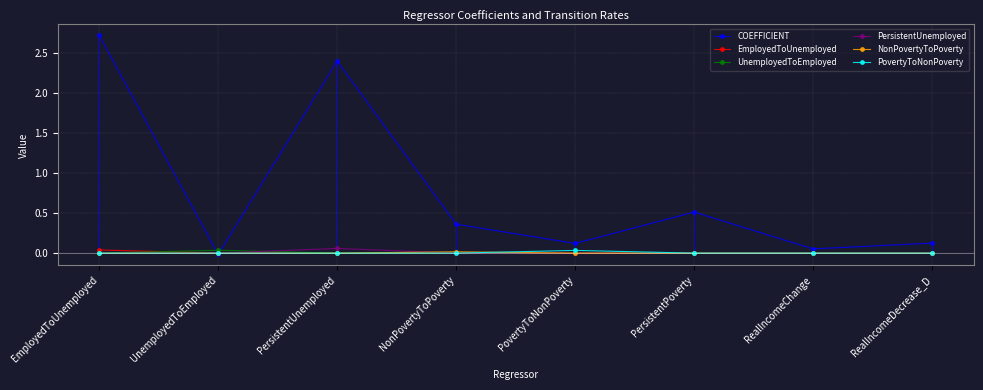

Does the chart display data point markers on the line(s)?

Yes